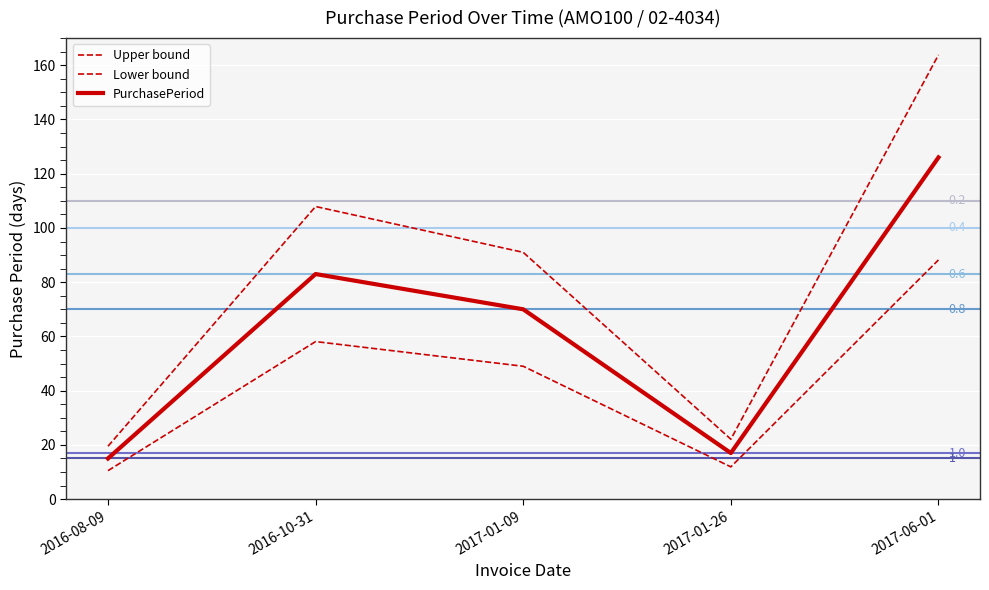

True or false: Lower bound and Upper bound intersect in this chart.

False